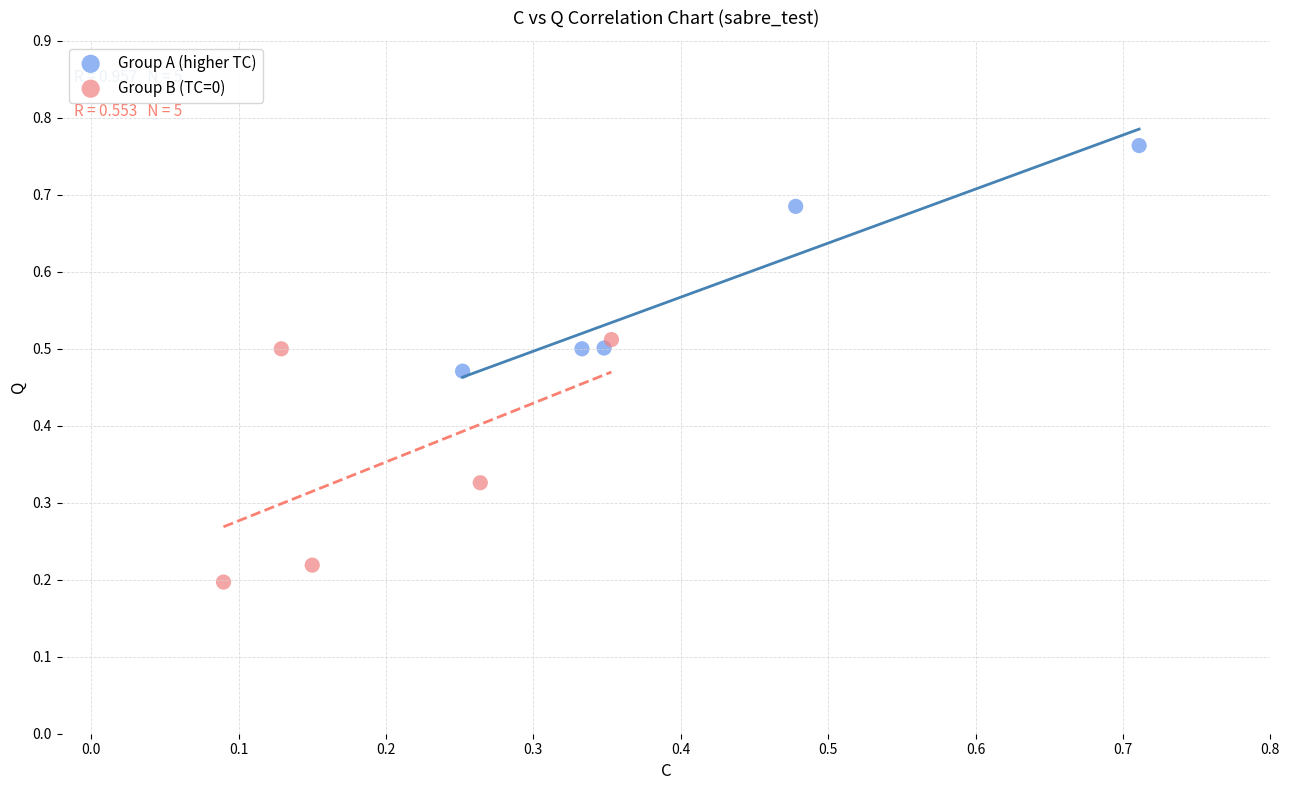

Which series contains the highest Y value?

Group A (higher TC)